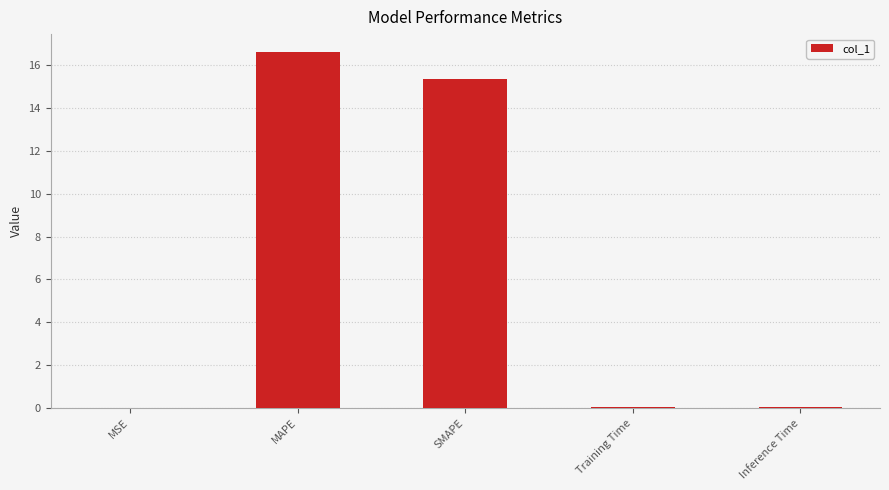

What is the change in value from MAPE to Training Time?

-16.6